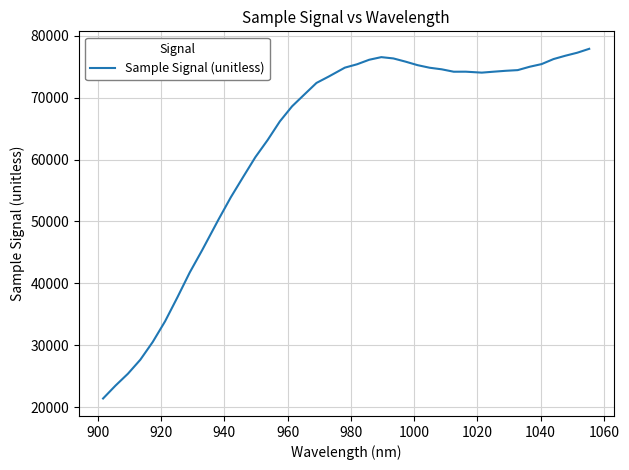

What is the maximum value shown in the chart?

77891